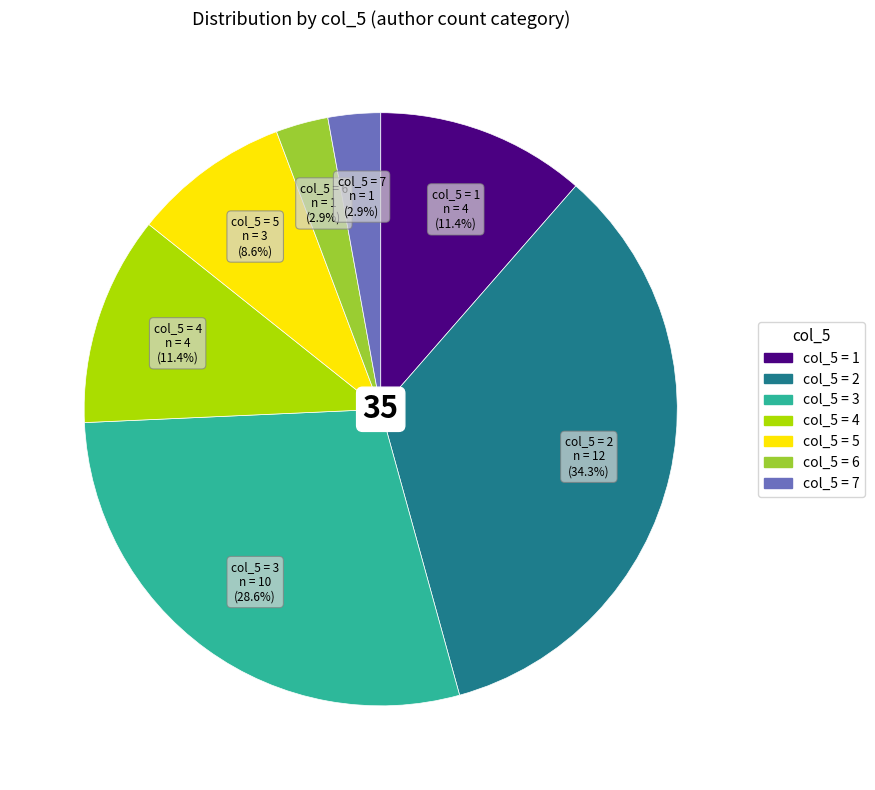

To the nearest percent, what is the average slice percentage?

14%